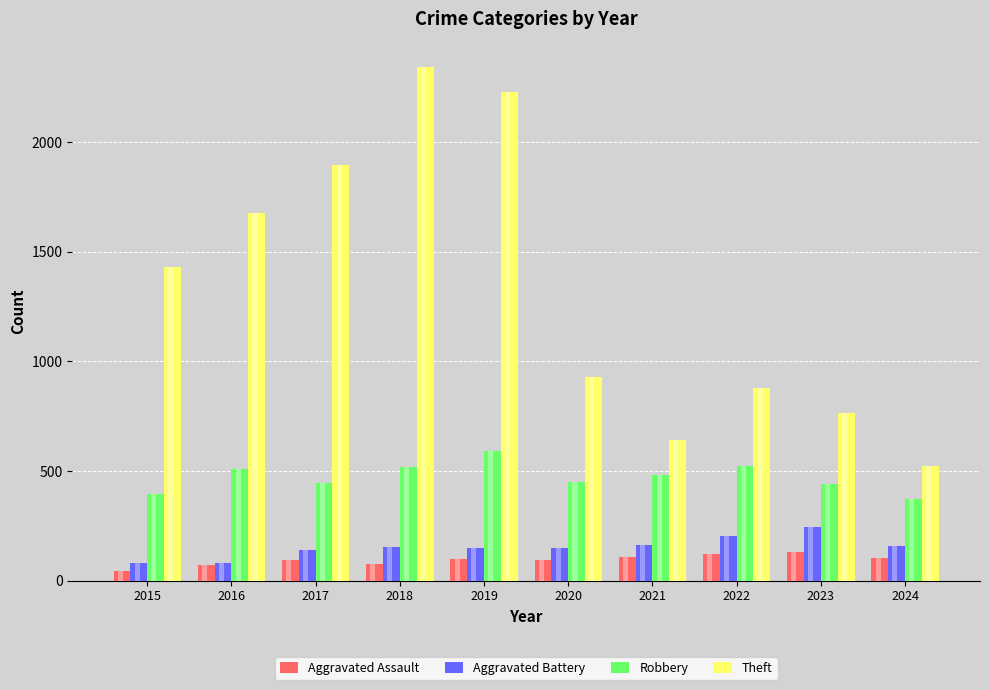

The value of Aggravated Battery at 2019 is 258. True or false?

False